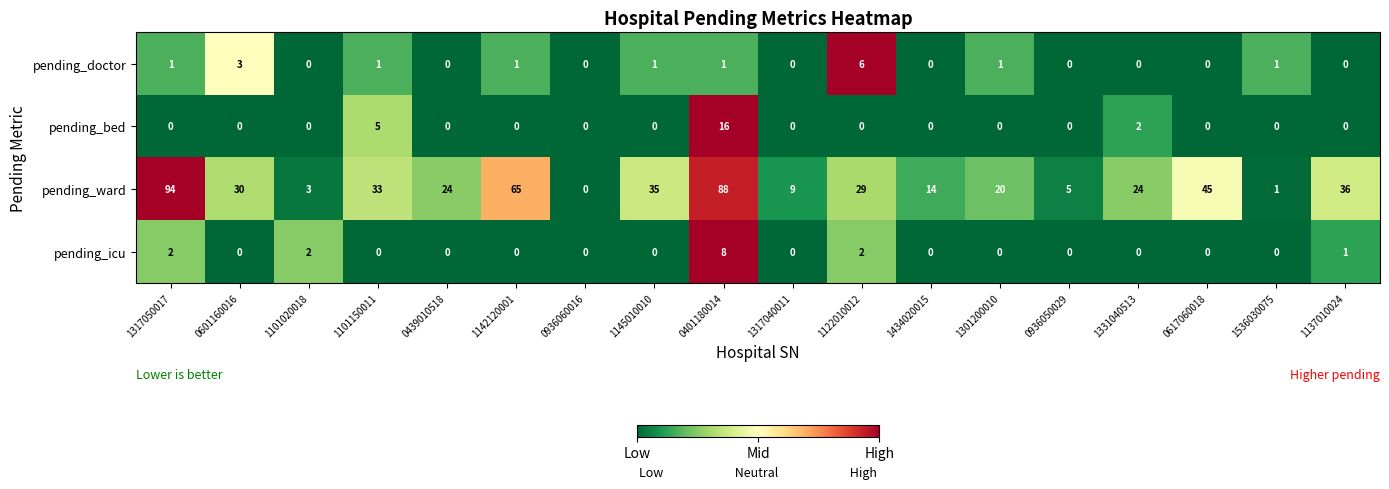

Count the number of categories in the chart.

18